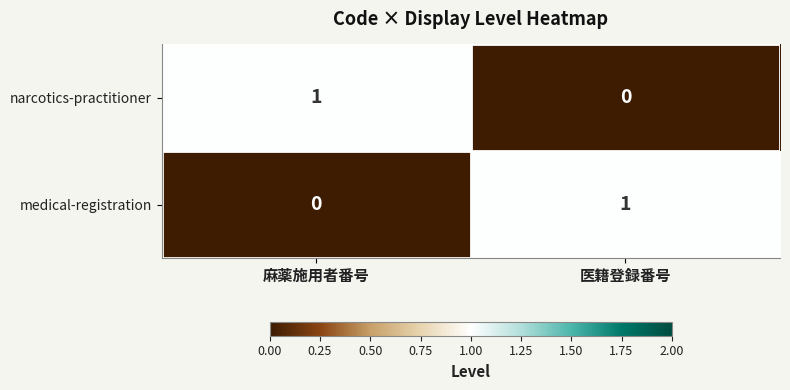

Reading left to right, list all the values displayed in this chart.

narcotics-practitioner: 1	0
medical-registration: 0	1